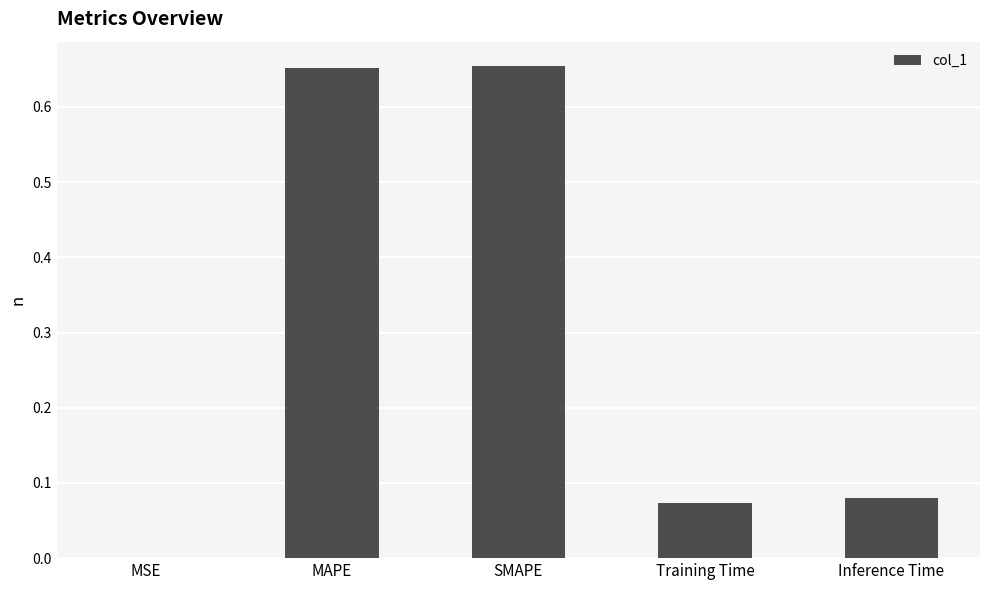

How many series are shown in this chart?

1